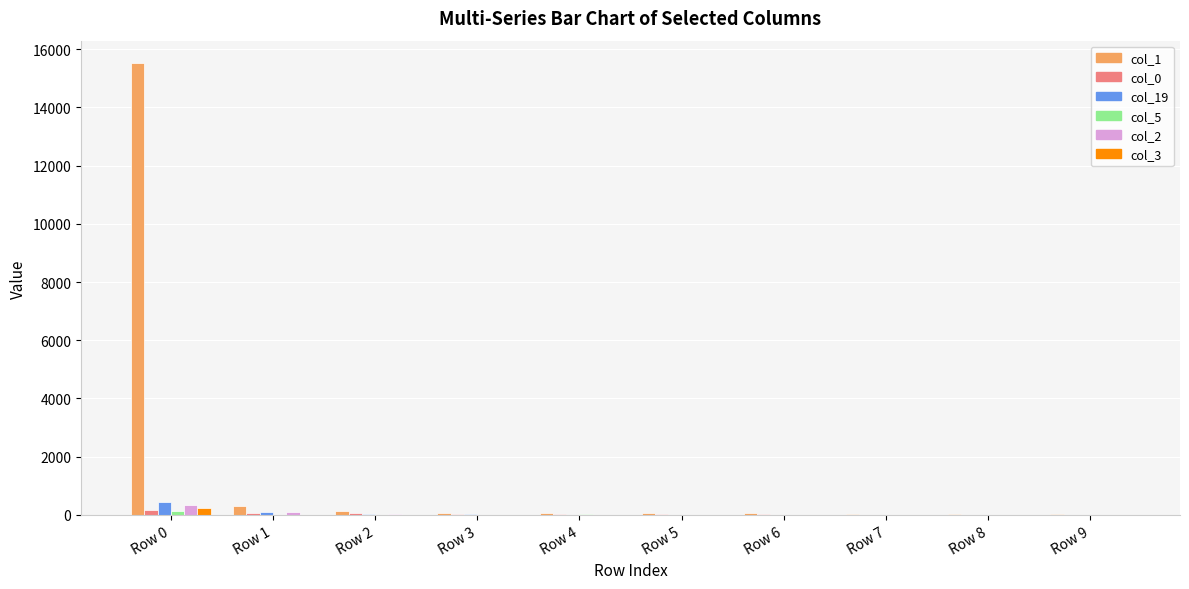

What is the greatest value displayed?

15513